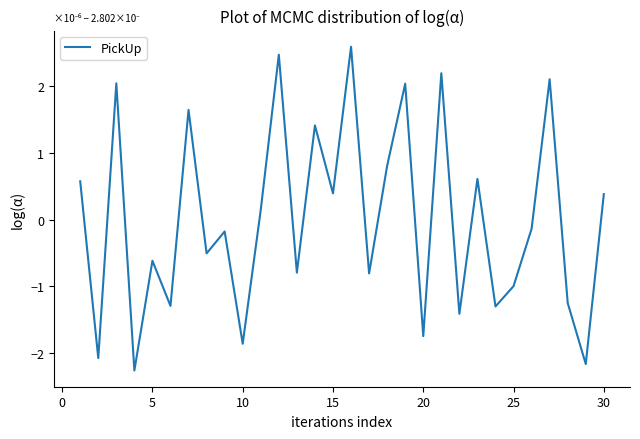

What is the difference between the maximum and minimum values?

4.9